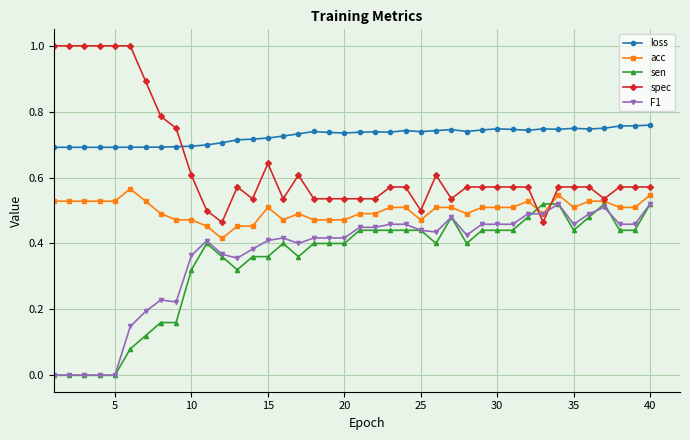

At how many categories does at least one series exceed 0?

40